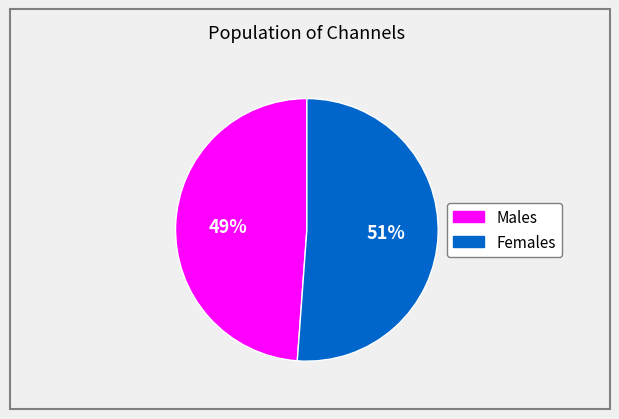

Count the number of slices in the pie.

2